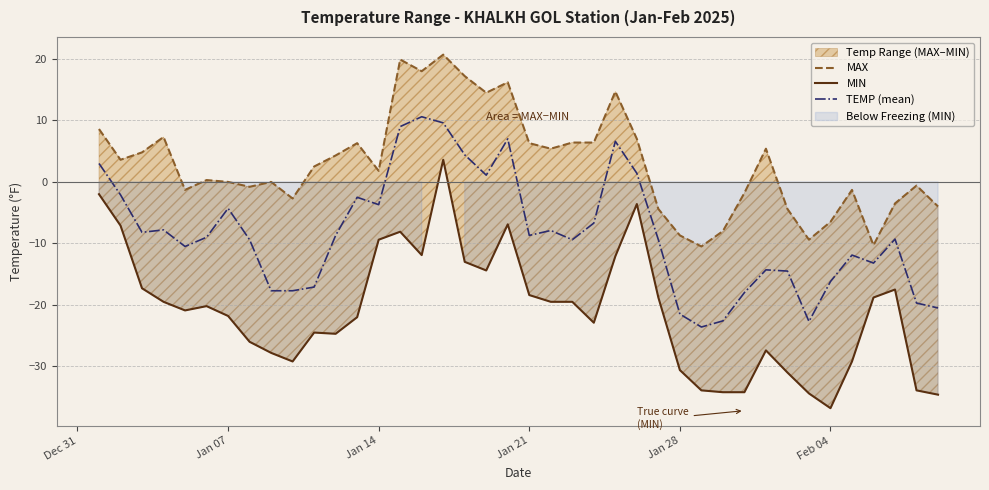

What is the highest value of the TEMP (mean) series?

10.6